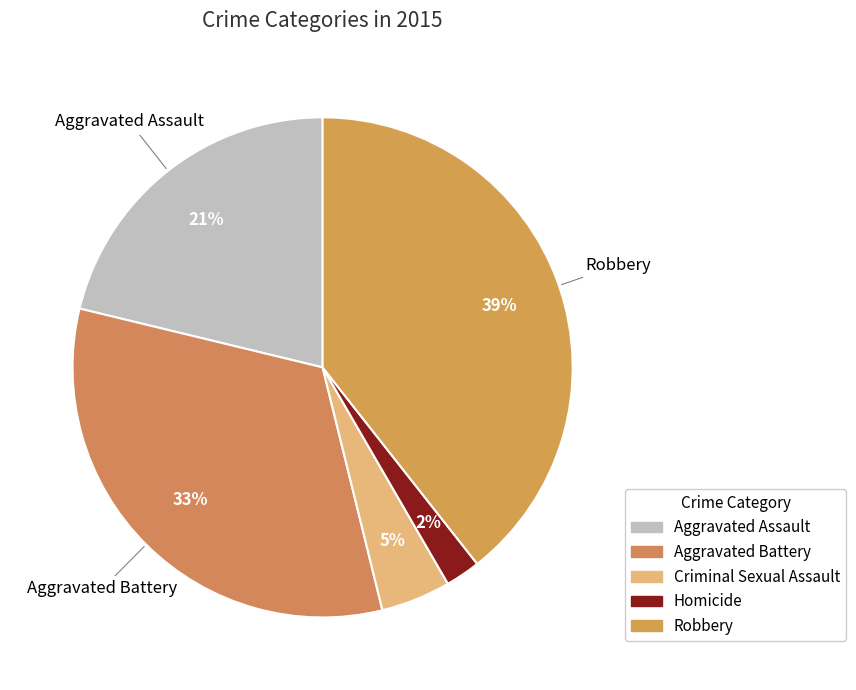

How many segments does this pie chart have?

5